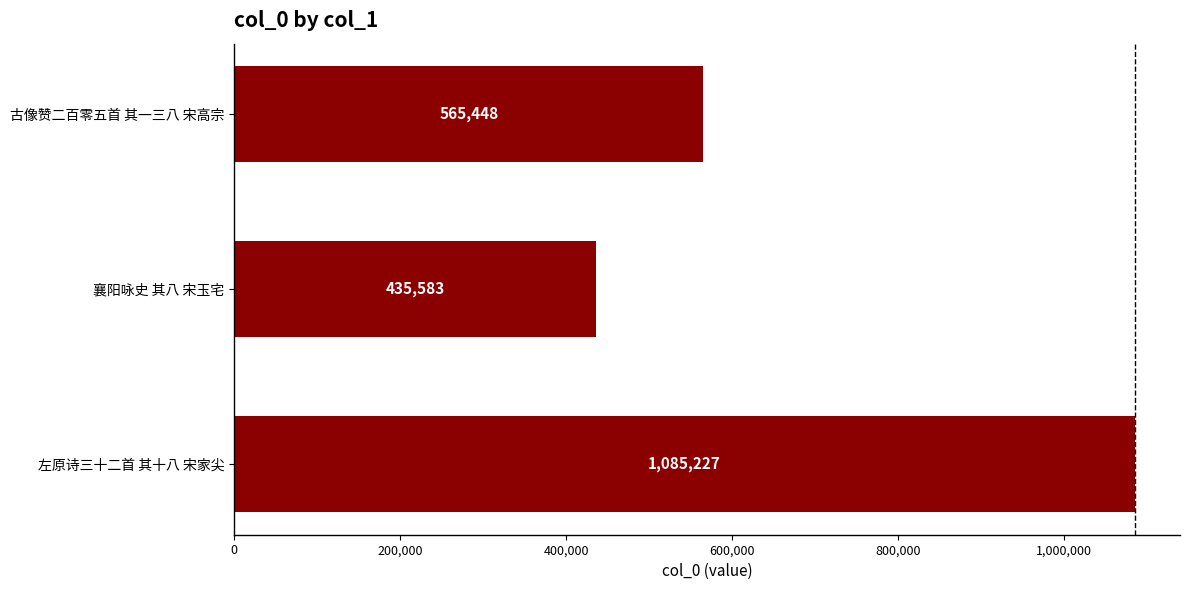

Reading bottom to top, what are all the values shown in this chart?

左原诗三十二首 其十八 宋家尖=1085227	襄阳咏史 其八 宋玉宅=435583	古像赞二百零五首 其一三八 宋高宗=565448